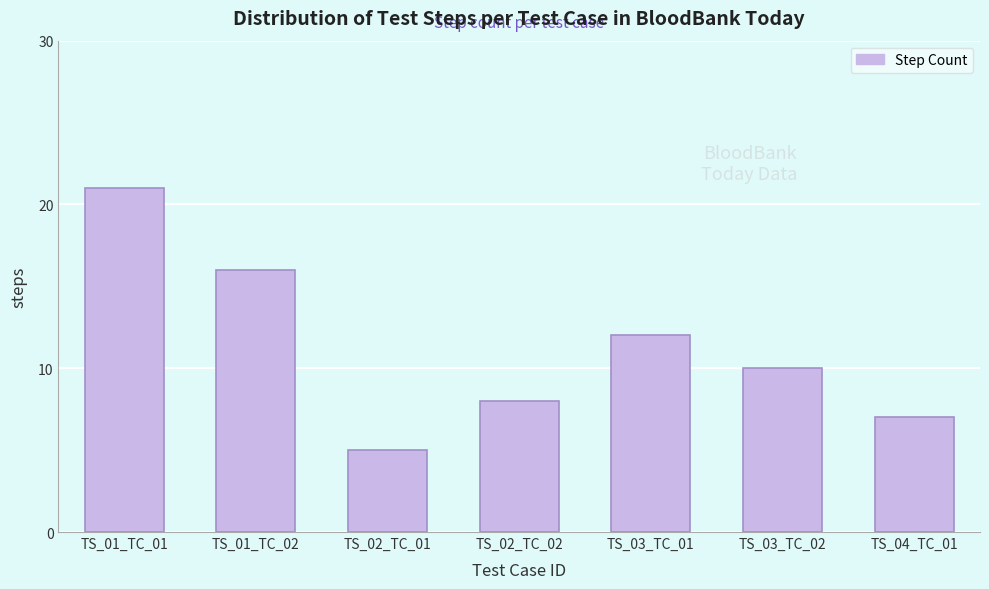

List the labels in order of value, smallest first.

TS_02_TC_01, TS_04_TC_01, TS_02_TC_02, TS_03_TC_02, TS_03_TC_01, TS_01_TC_02, TS_01_TC_01